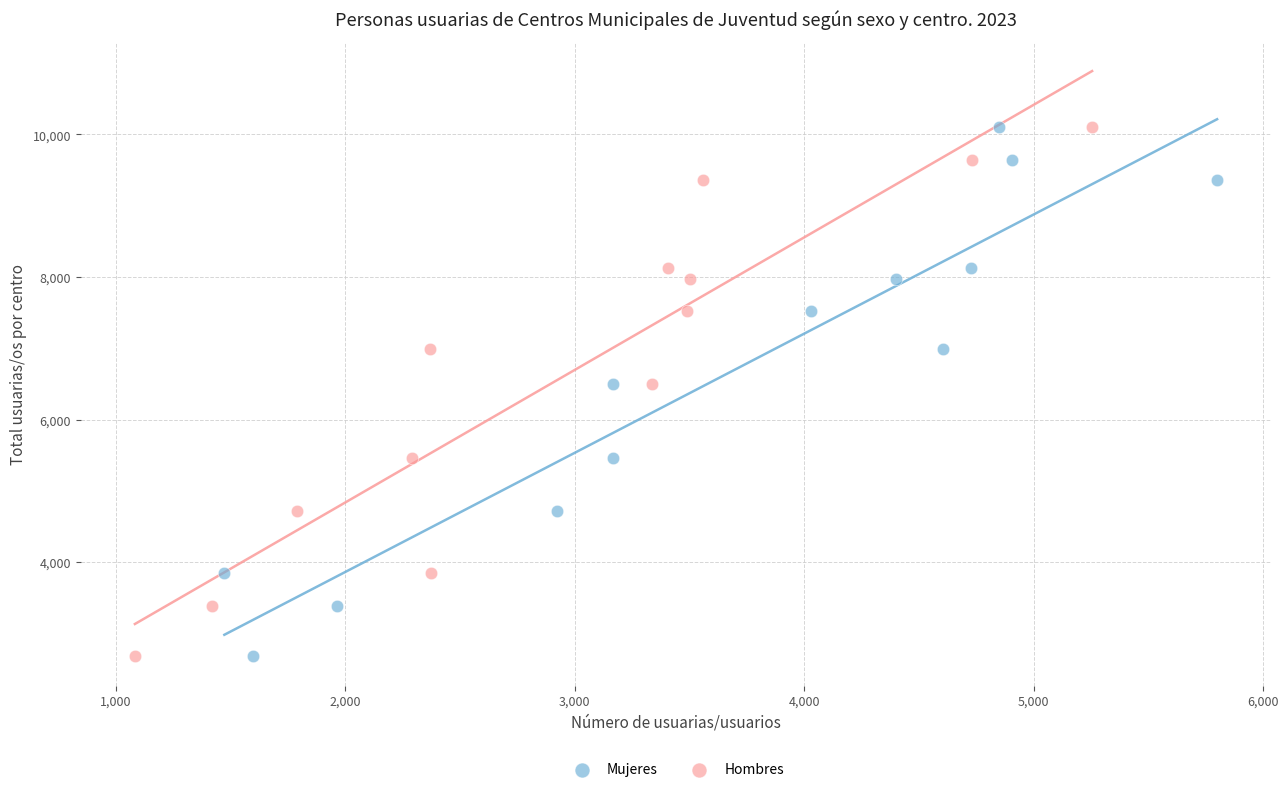

What are all the series names shown in the legend?

Mujeres, Hombres